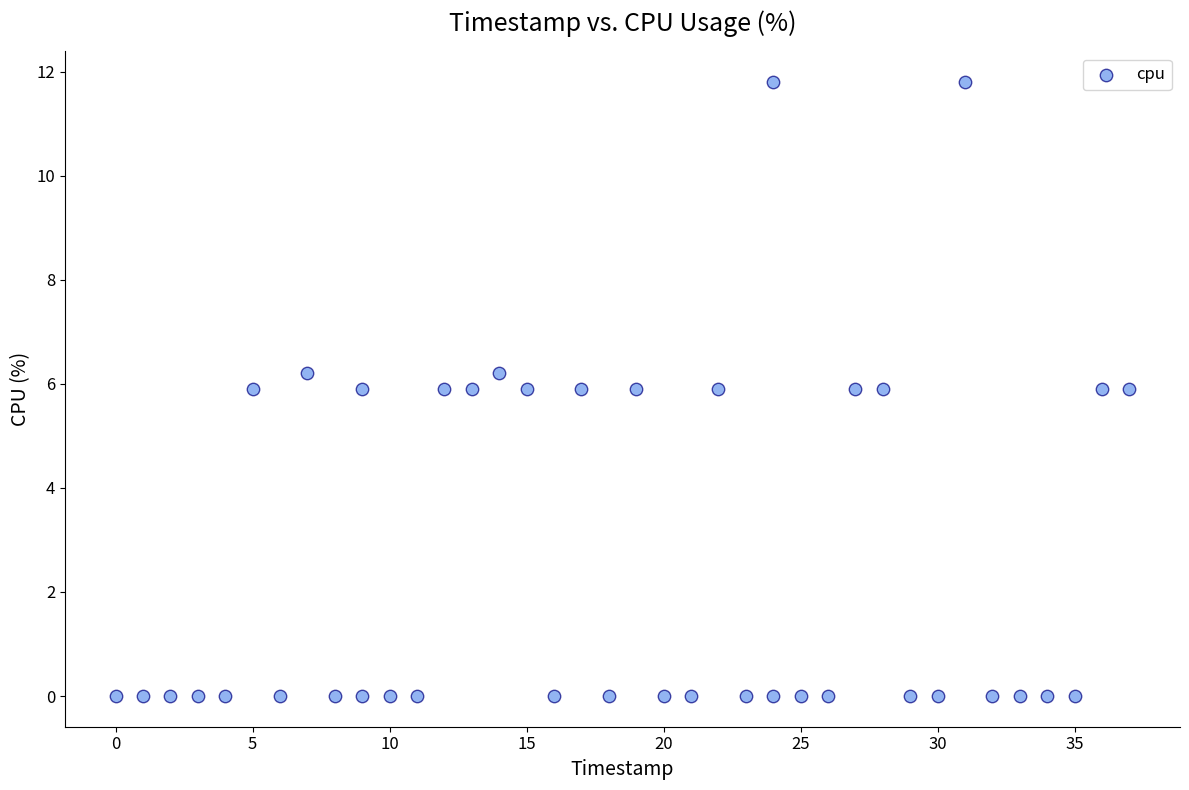

What is the range of X values (max minus min)?

37.0